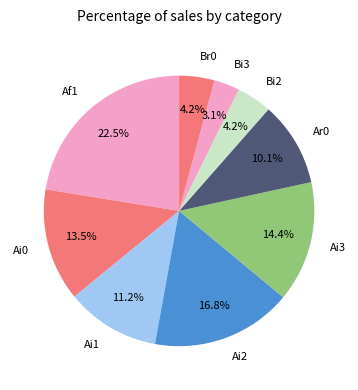

What percentage is NOT represented by Af1?

77.5%